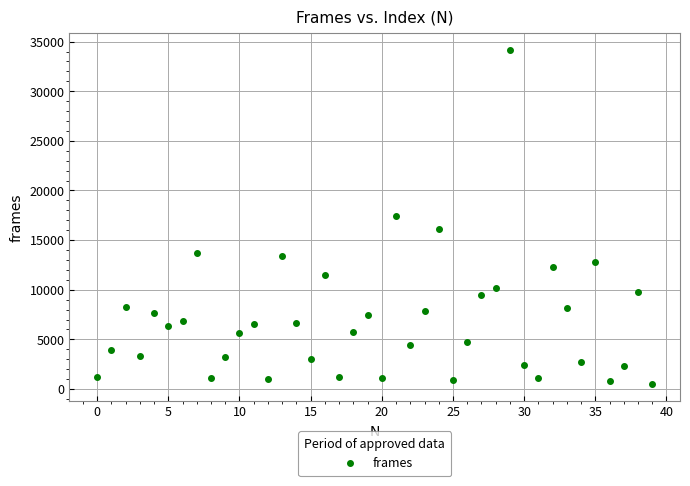

What is the range of Y values (max minus min)?

33752